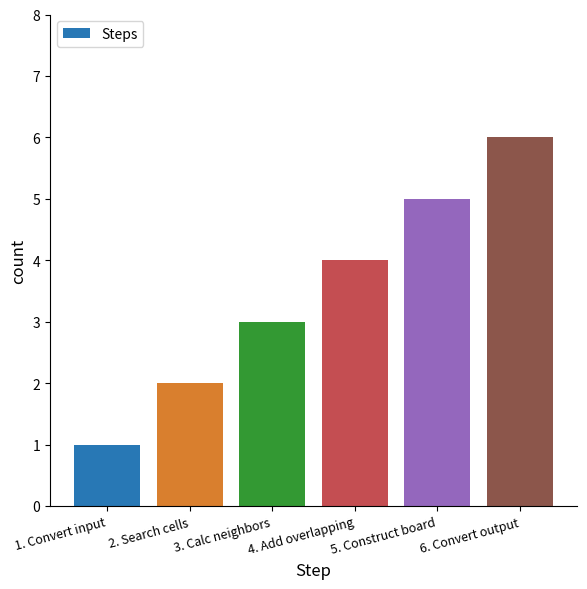

What position from the right is 5. Construct board?

2